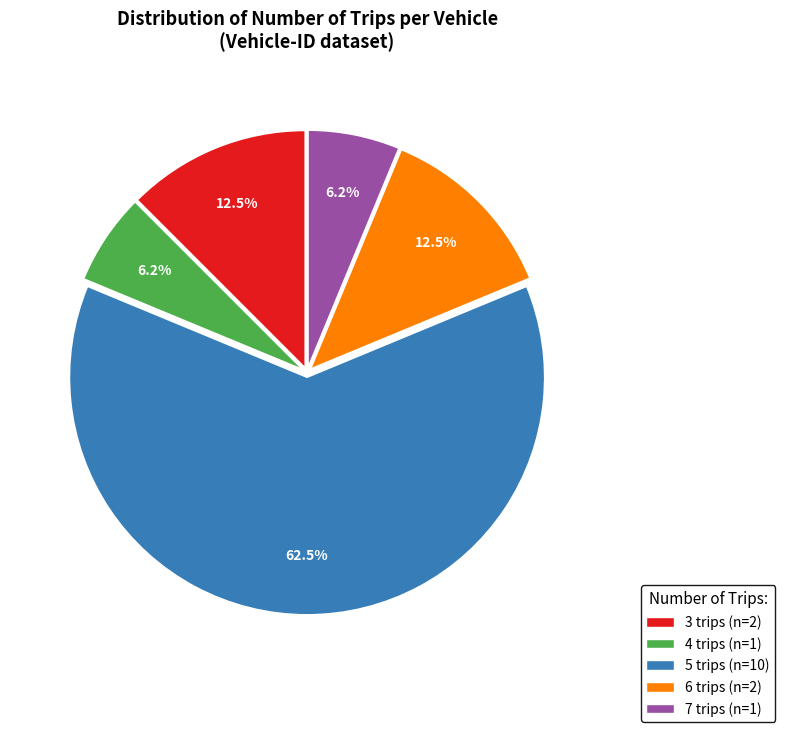

Does 5 trips account for over 50% of the chart?

Yes